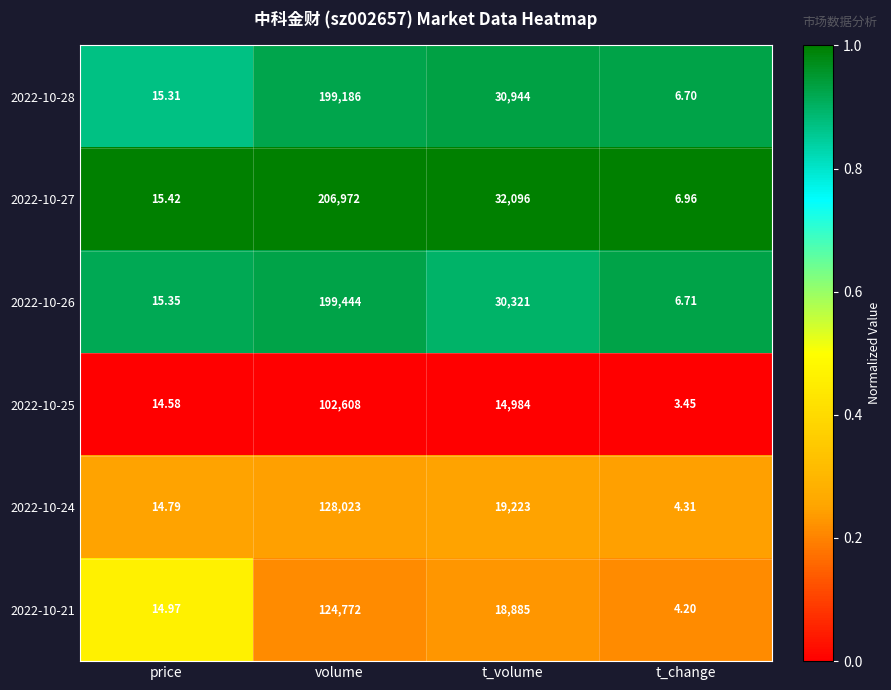

List the labels in order of 2022-10-21 value, largest first.

volume, t_volume, price, t_change